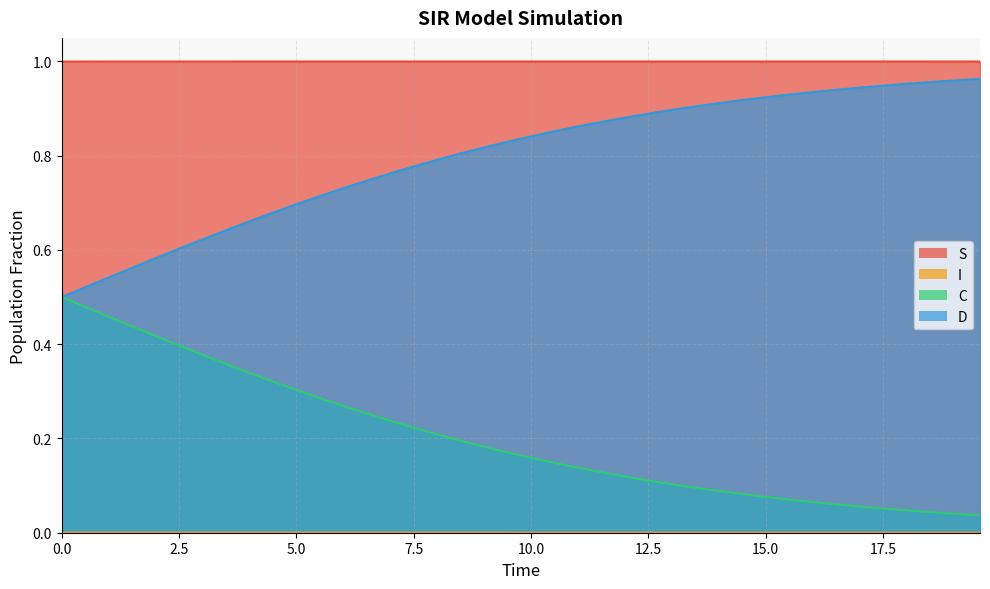

True or false: C and I cross at least once.

False